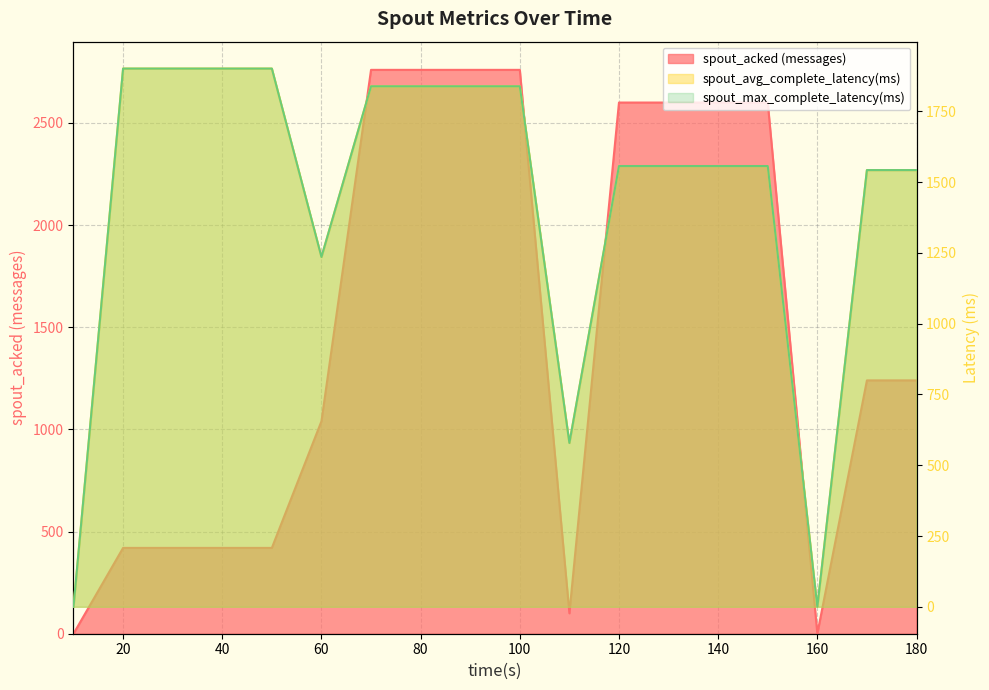

The value of spout_max_complete_latency(ms) at 150 is 610.3. True or false?

False